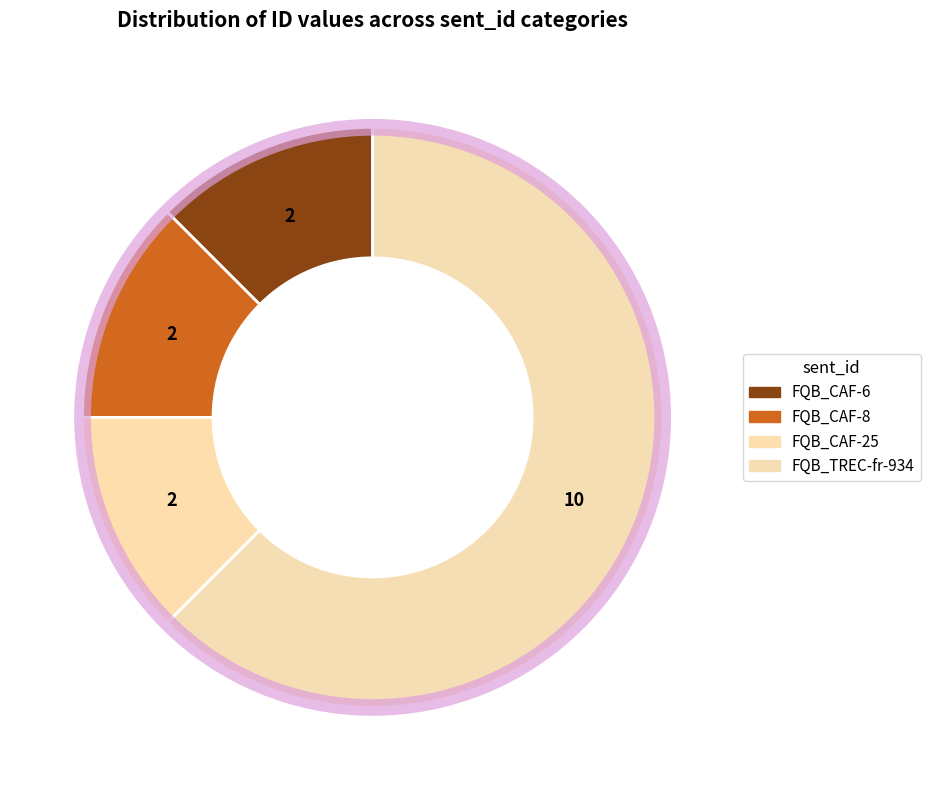

How many segments does this pie chart have?

4